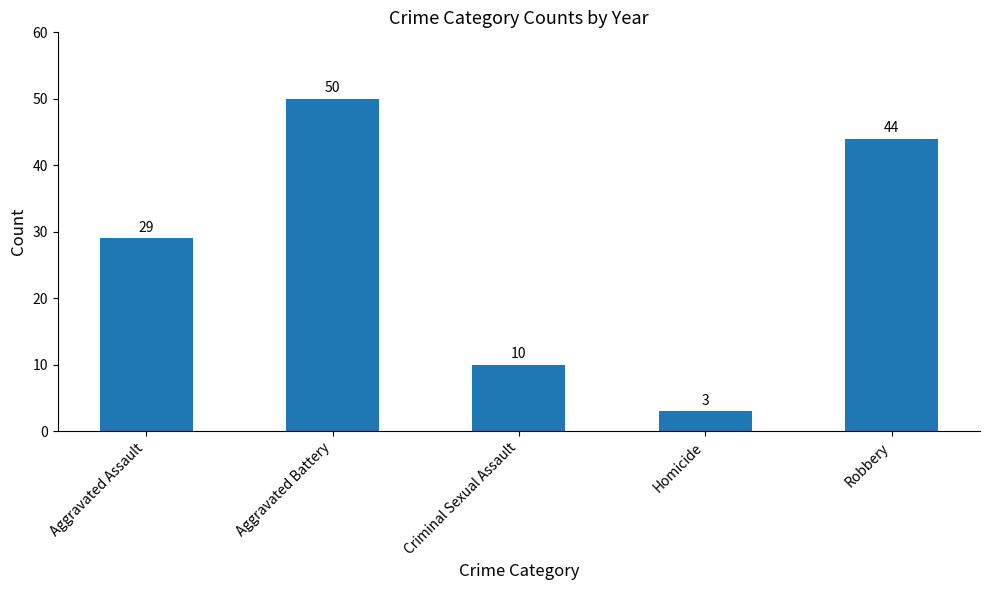

What value does the data have at Aggravated Assault?

29